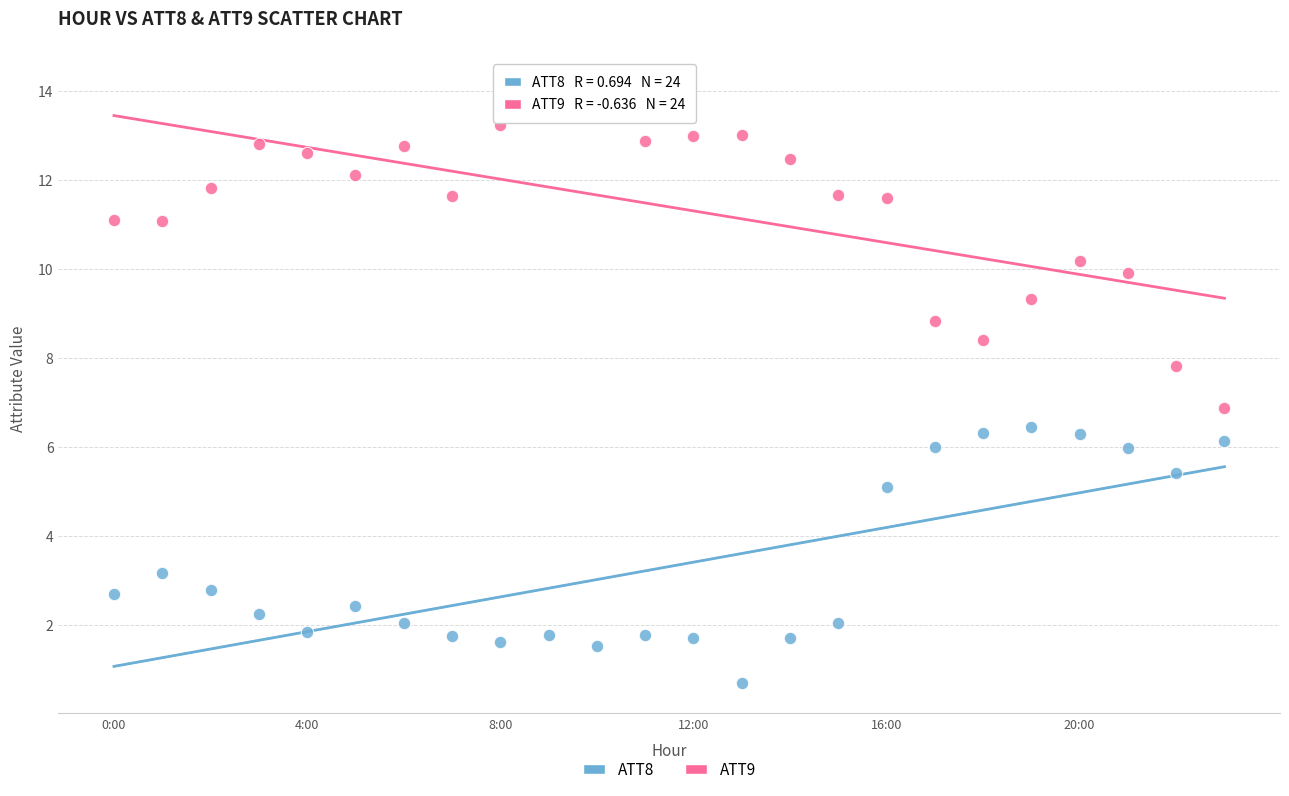

Which series has the largest Y range (max minus min)?

ATT9